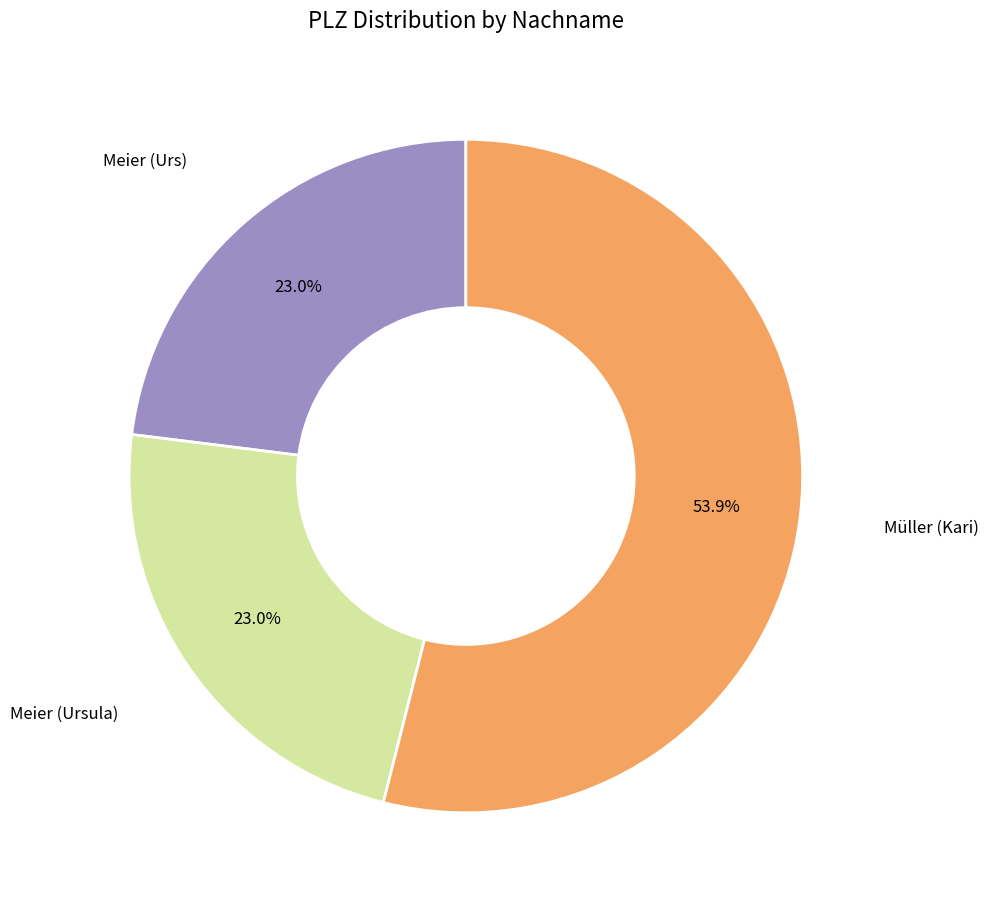

How many segments does this pie chart have?

3